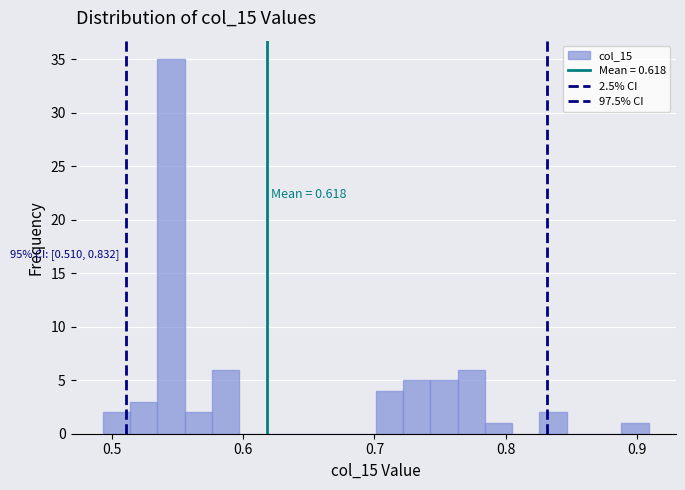

Around what value on the x-axis is the tallest bar? Give the approximate position of its centre, as read against the axis.

0.54